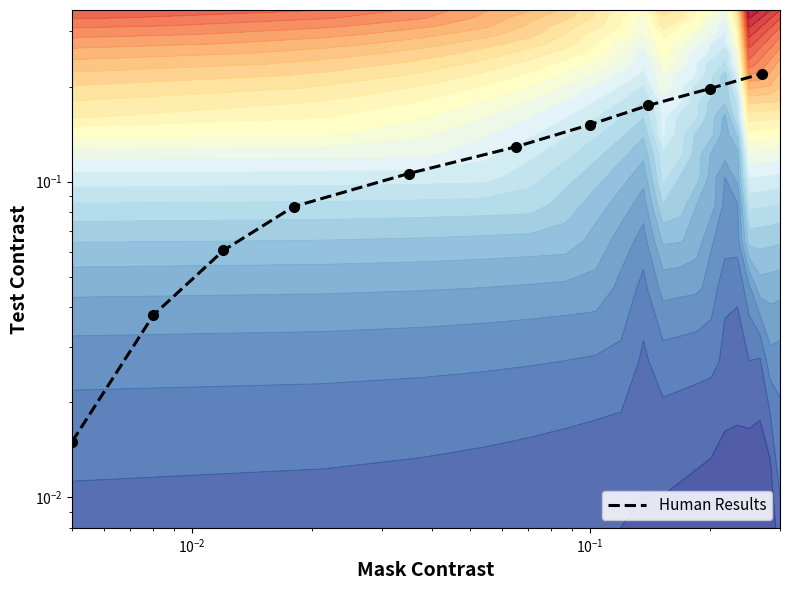

What is the sum of all values?

1.2